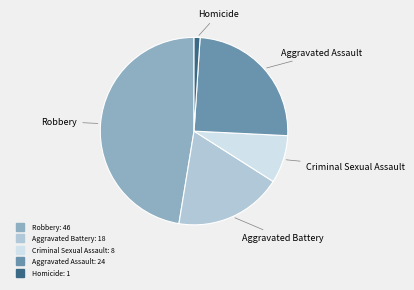

Approximately how many times larger is the value at Criminal Sexual Assault compared to Homicide?

8.0